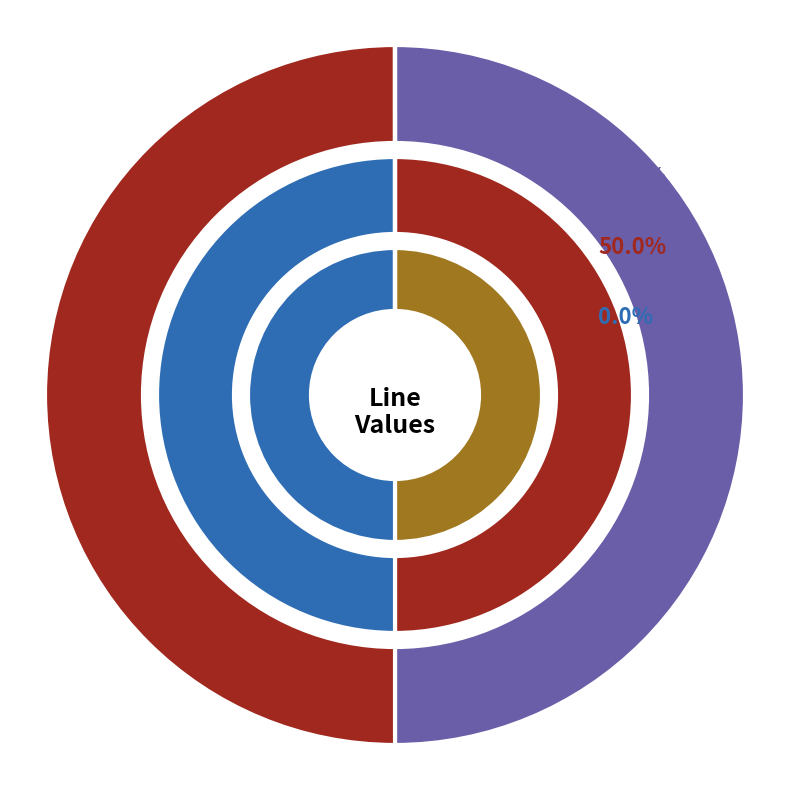

What portion of the pie excludes Line_2?

100.0%